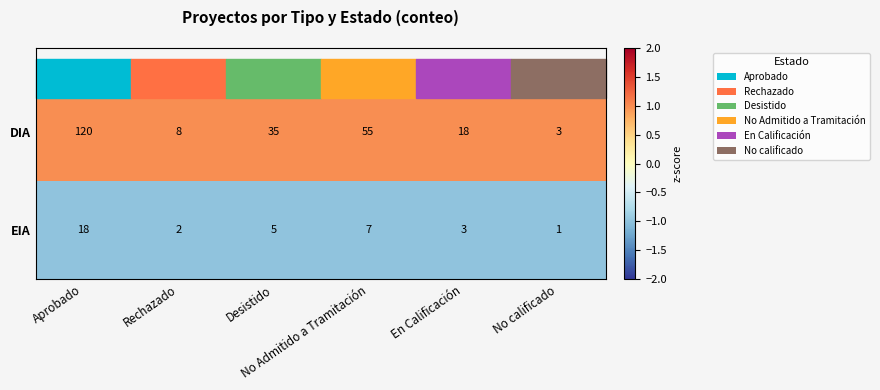

Which series has the widest spread of values?

DIA